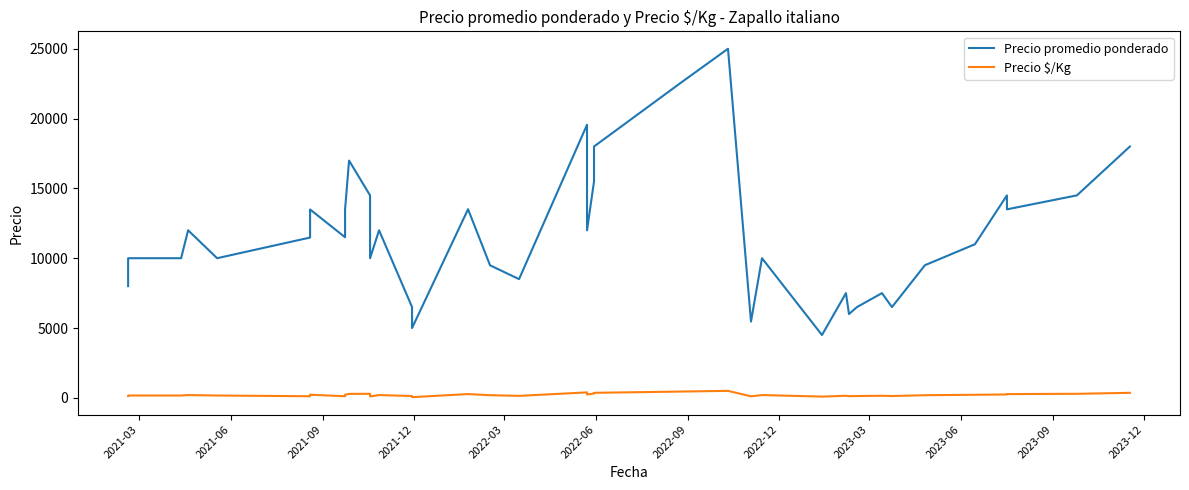

In Precio $/Kg, how many points are higher than both neighbors (excluding endpoints)?

10